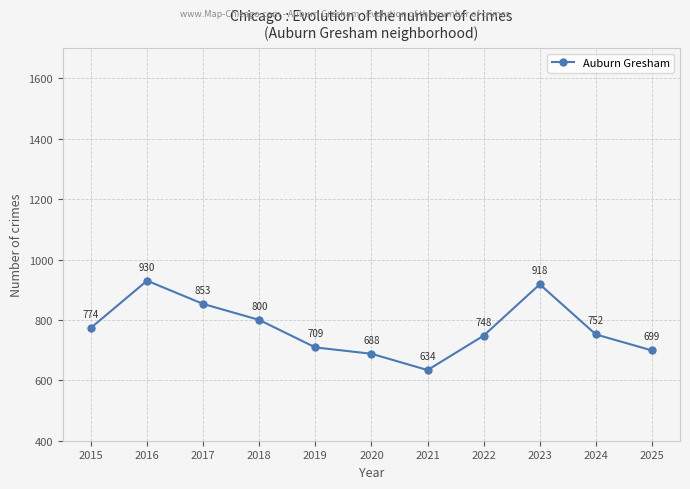

How many categories are shown in the chart?

11